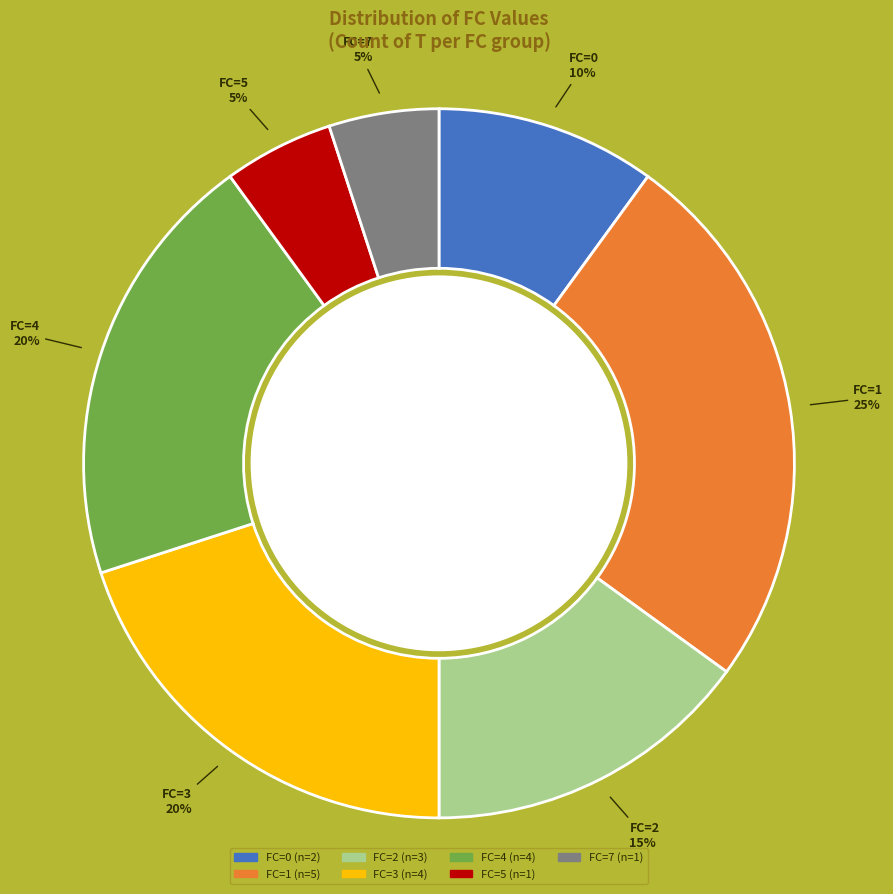

To the nearest percent, what is the difference between the largest and smallest slice percentages?

20%